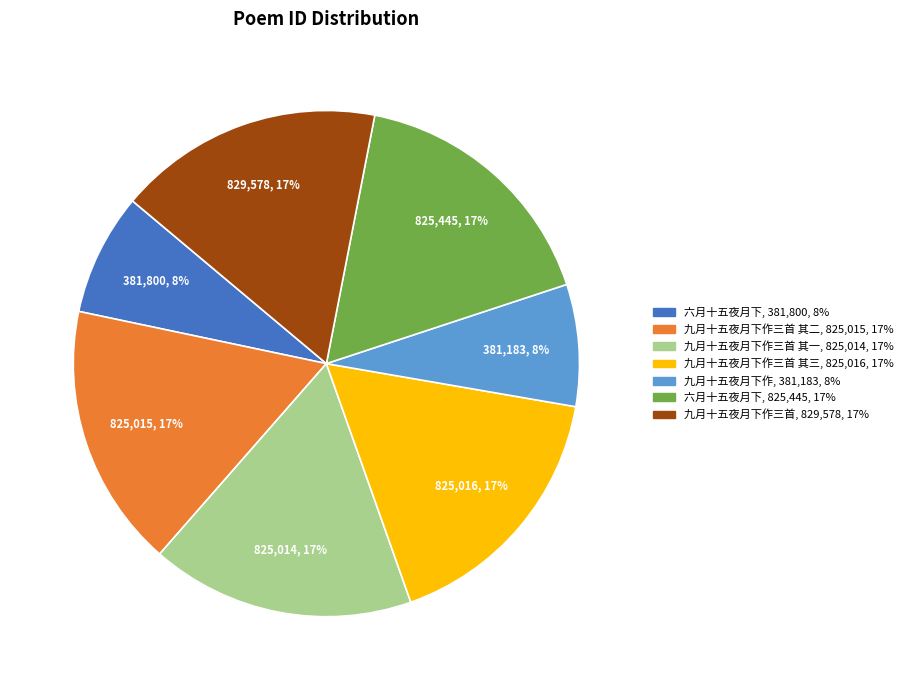

Is there a majority slice in this chart?

No